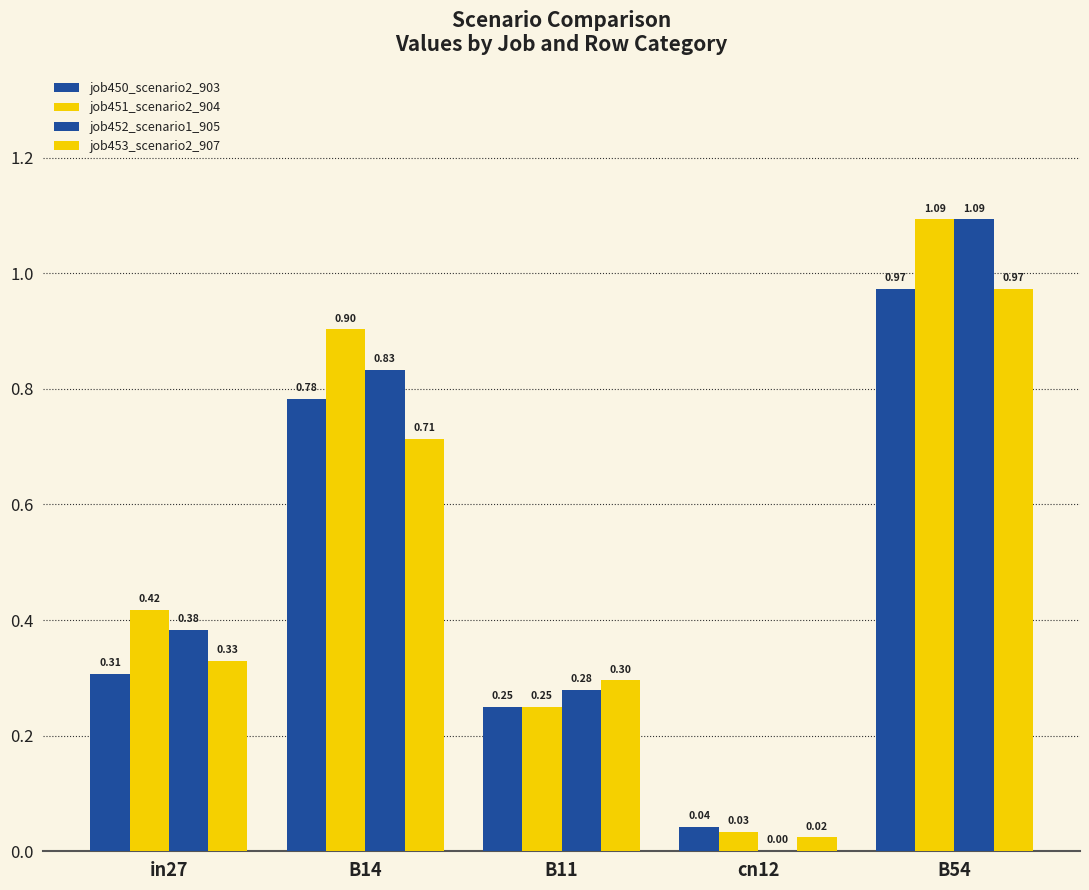

Are the bars grouped side by side (vs. stacked)?

Yes